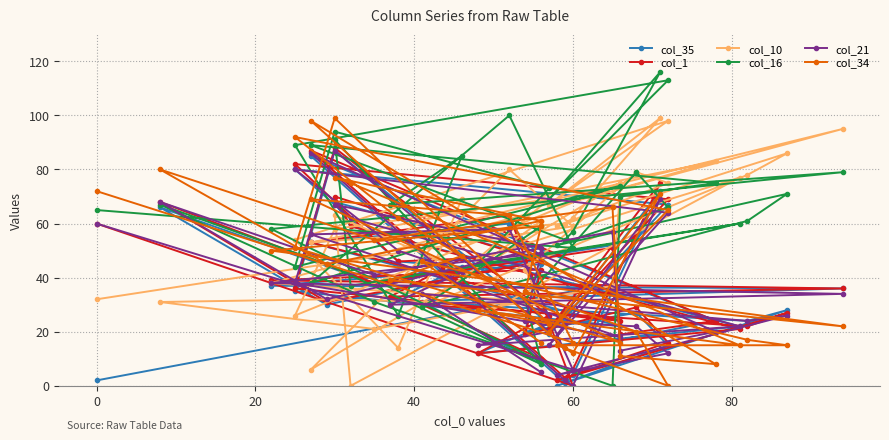

In col_35, how many points are higher than both neighbors (excluding endpoints)?

12